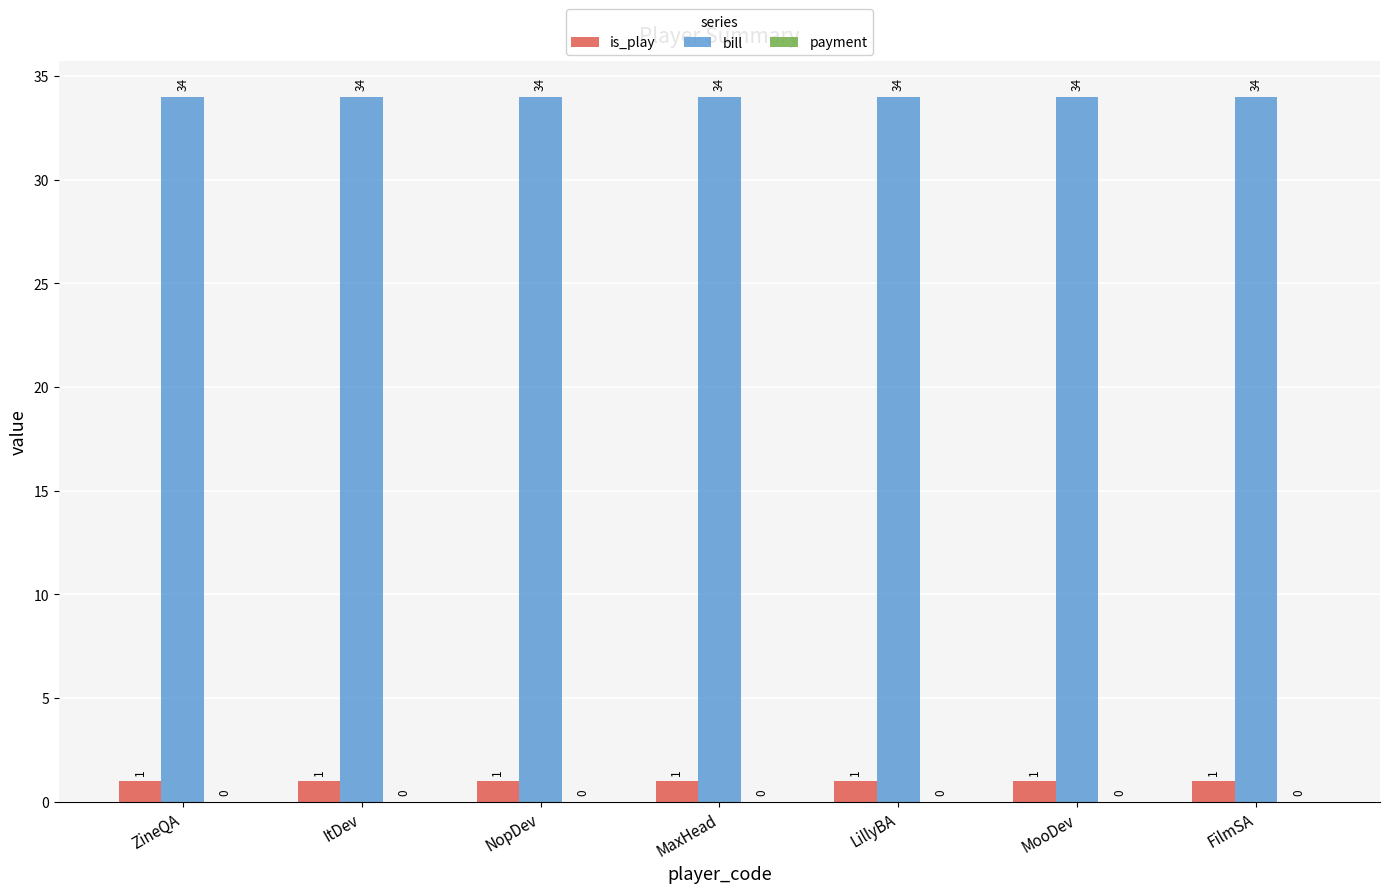

What is the lowest value of the bill series?

34